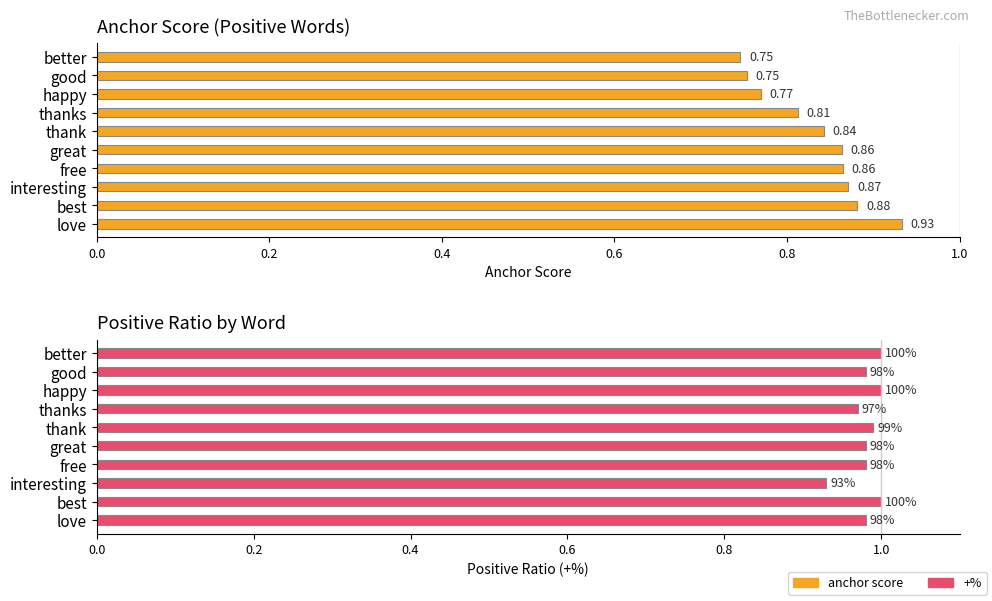

Is the value of +% at thanks greater than the value of anchor score at best?

Yes